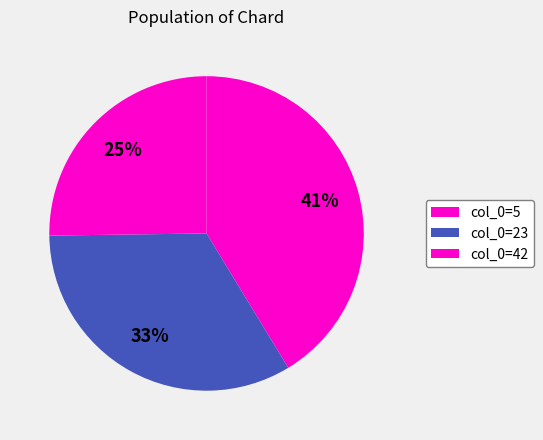

Rank the categories by value from lowest to highest.

42, 23, 5